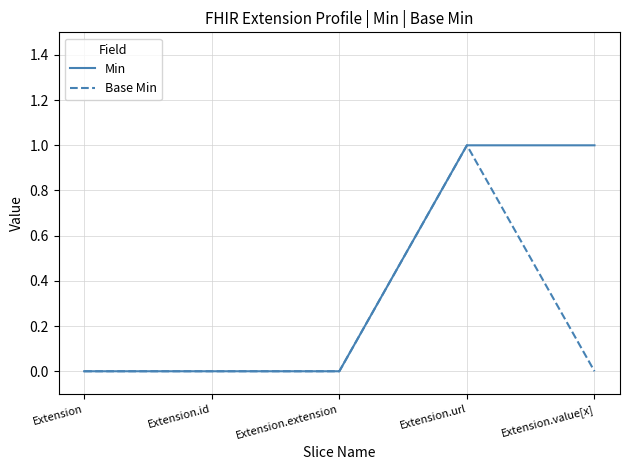

Rank the series by their average value, from lowest to highest.

Base Min, Min